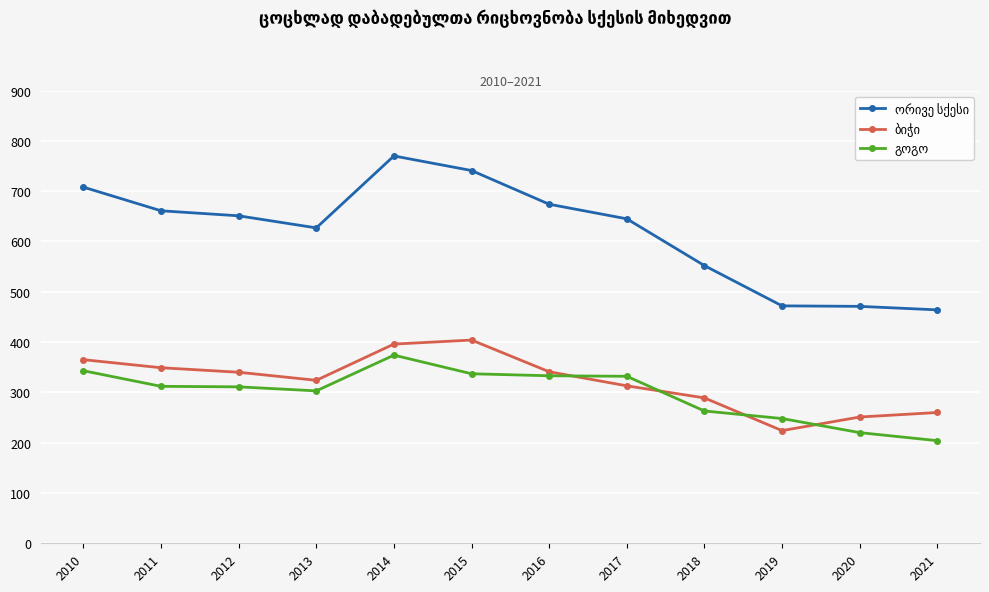

What is the smallest value displayed?

204